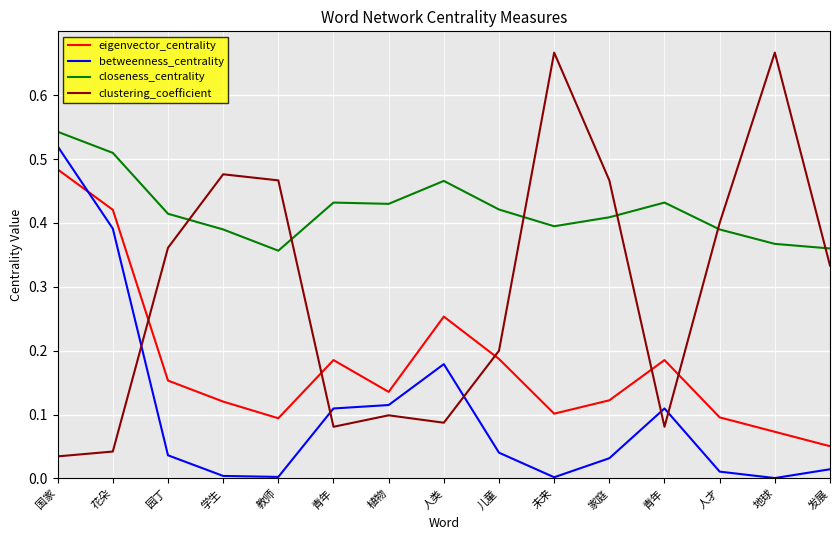

True or false: eigenvector_centrality has a value of 0.1 at 地球.

True